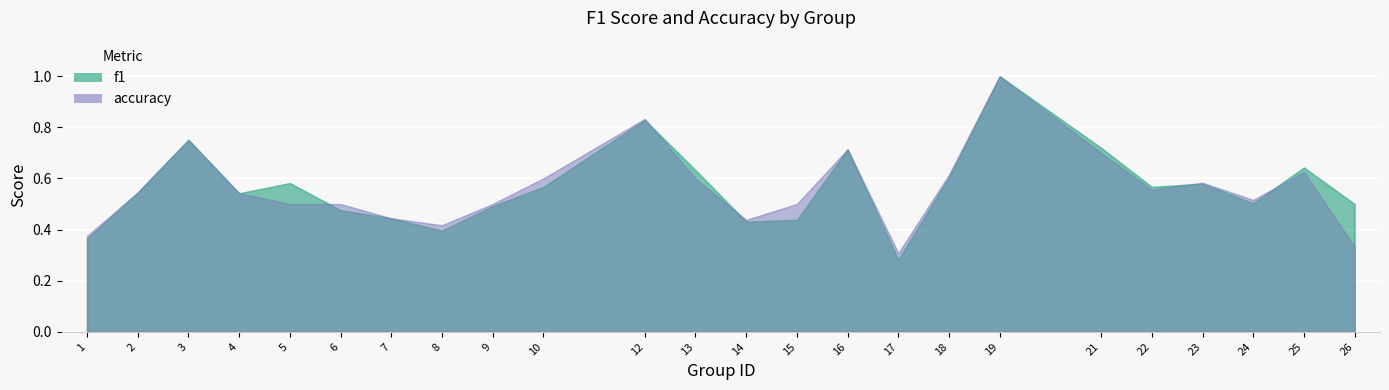

How many times do accuracy and f1 cross each other?

5